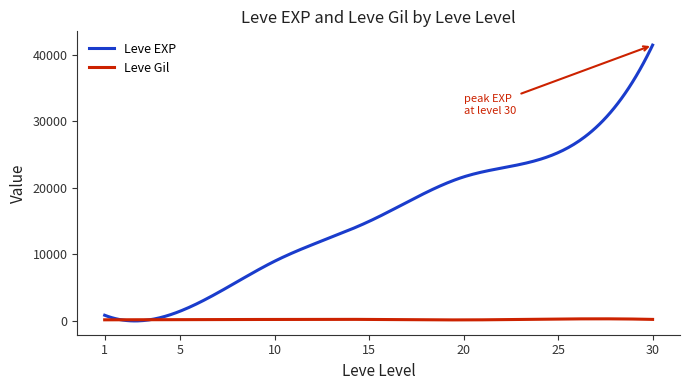

Which series has the largest range (max minus min)?

Leve EXP